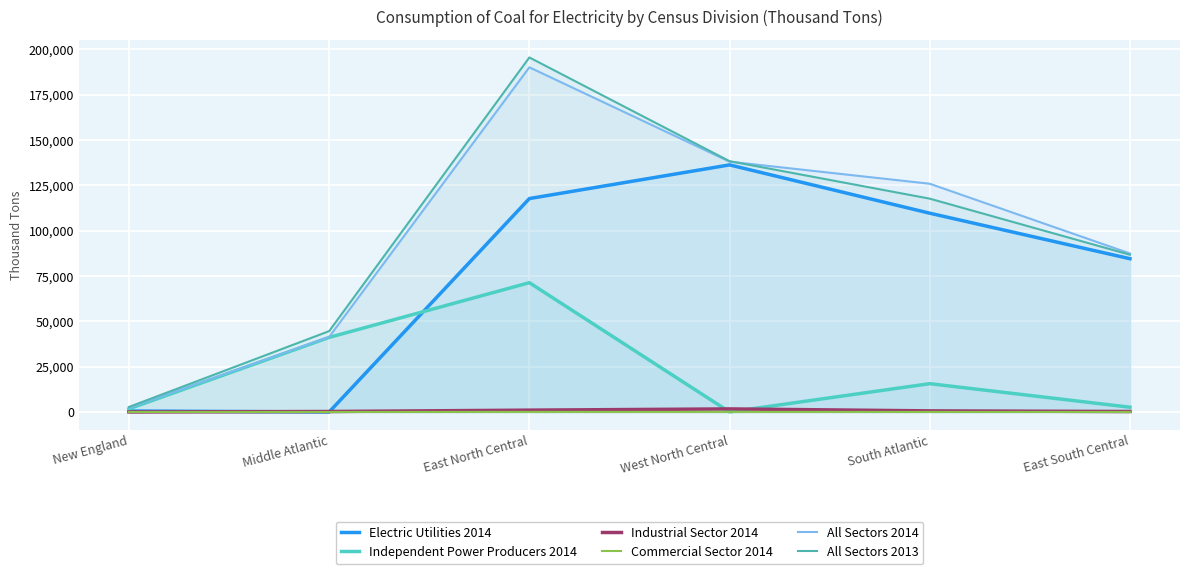

Between West North Central and South Atlantic, which series saw the biggest shift?

Electric Utilities 2014